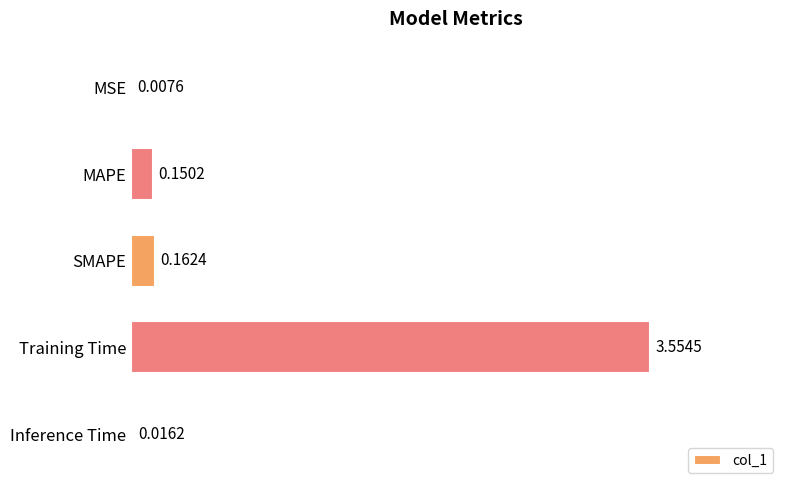

Where is the data nearest to the value 1?

SMAPE